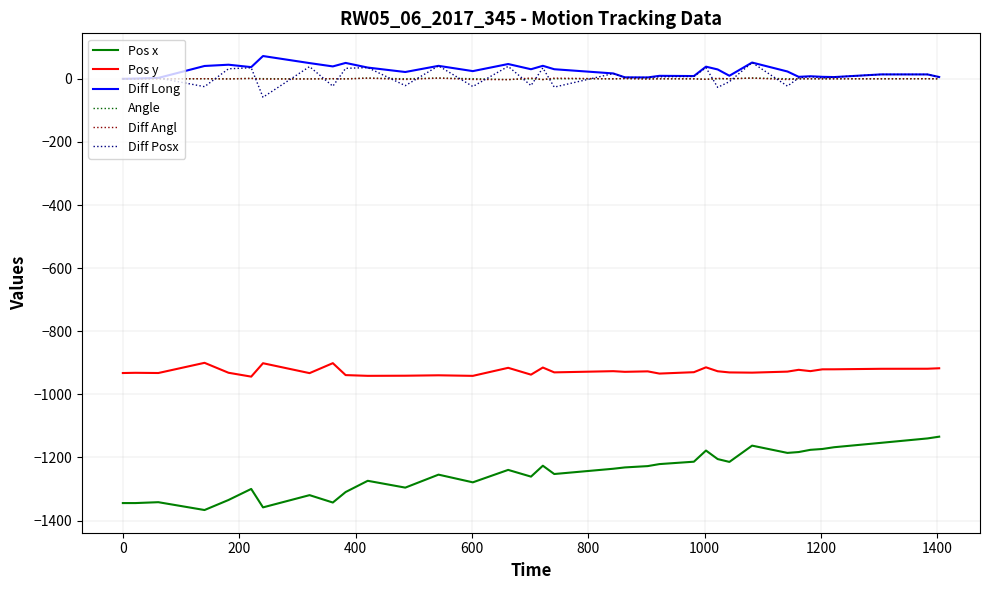

What is the lowest value of the Pos y series?

-943.8